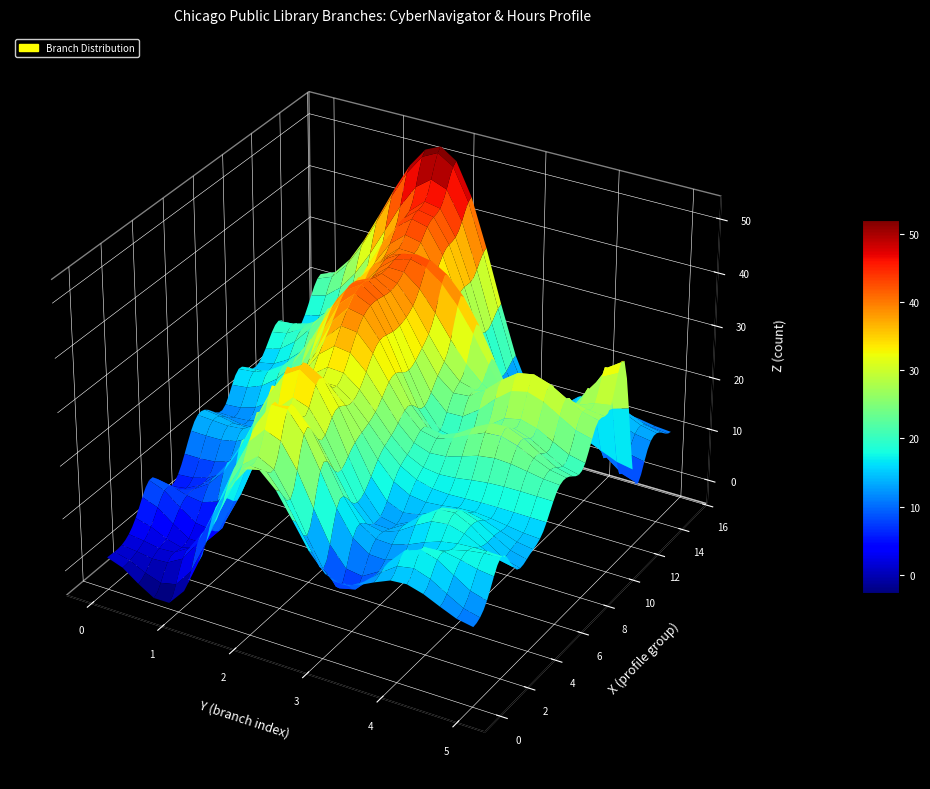

True or false: Yes_Afternoon has a value of 50 at 11.

False